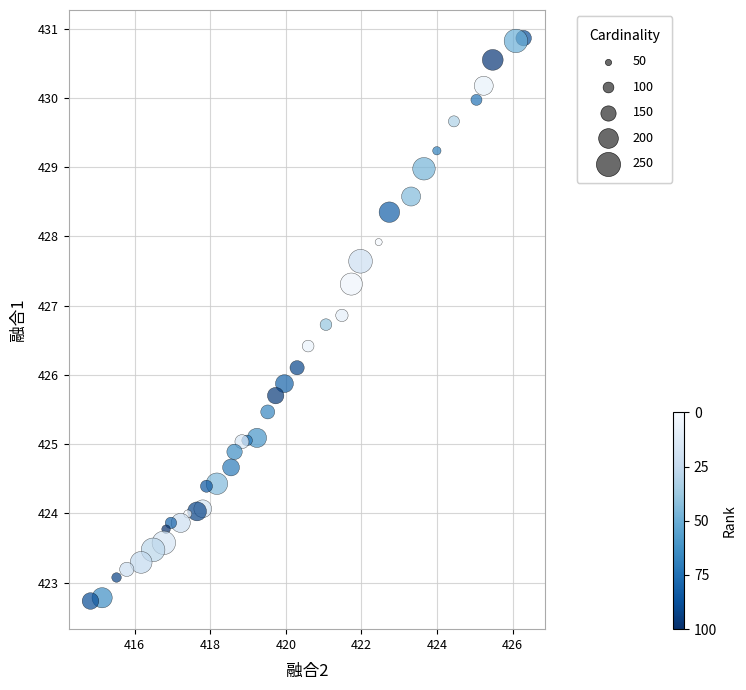

What is the range of Y values (max minus min)?

8.1